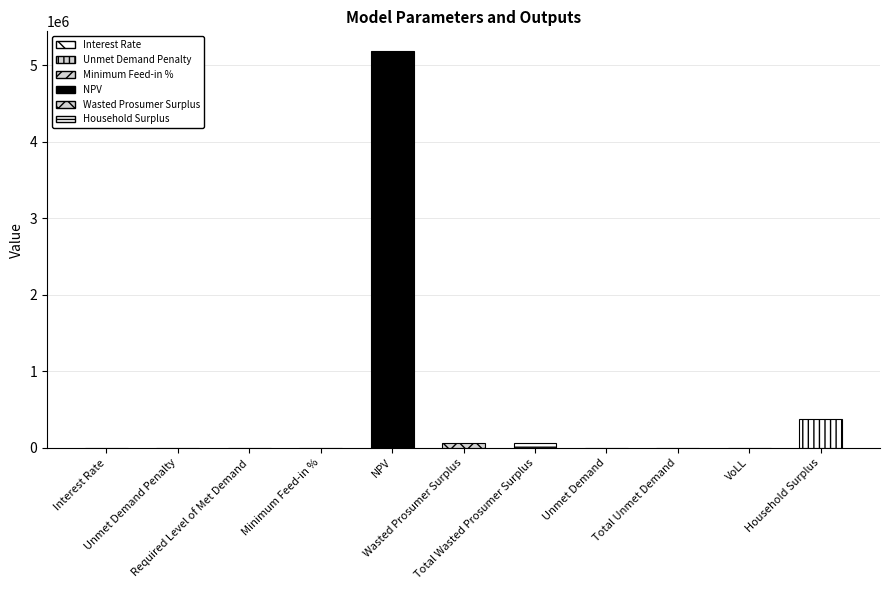

What is the sum of all values?

5690268.7